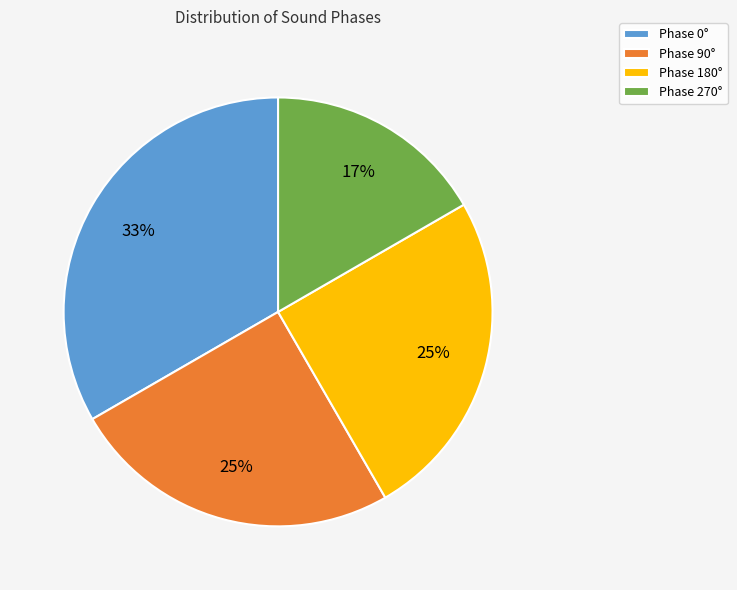

To the nearest percent, what portion does Phase 0° represent?

33%